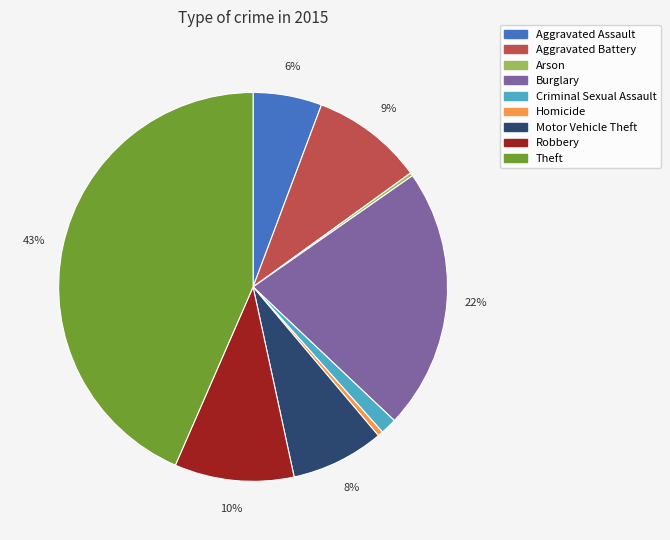

What percentage is the Motor Vehicle Theft slice, to the nearest percent?

8%